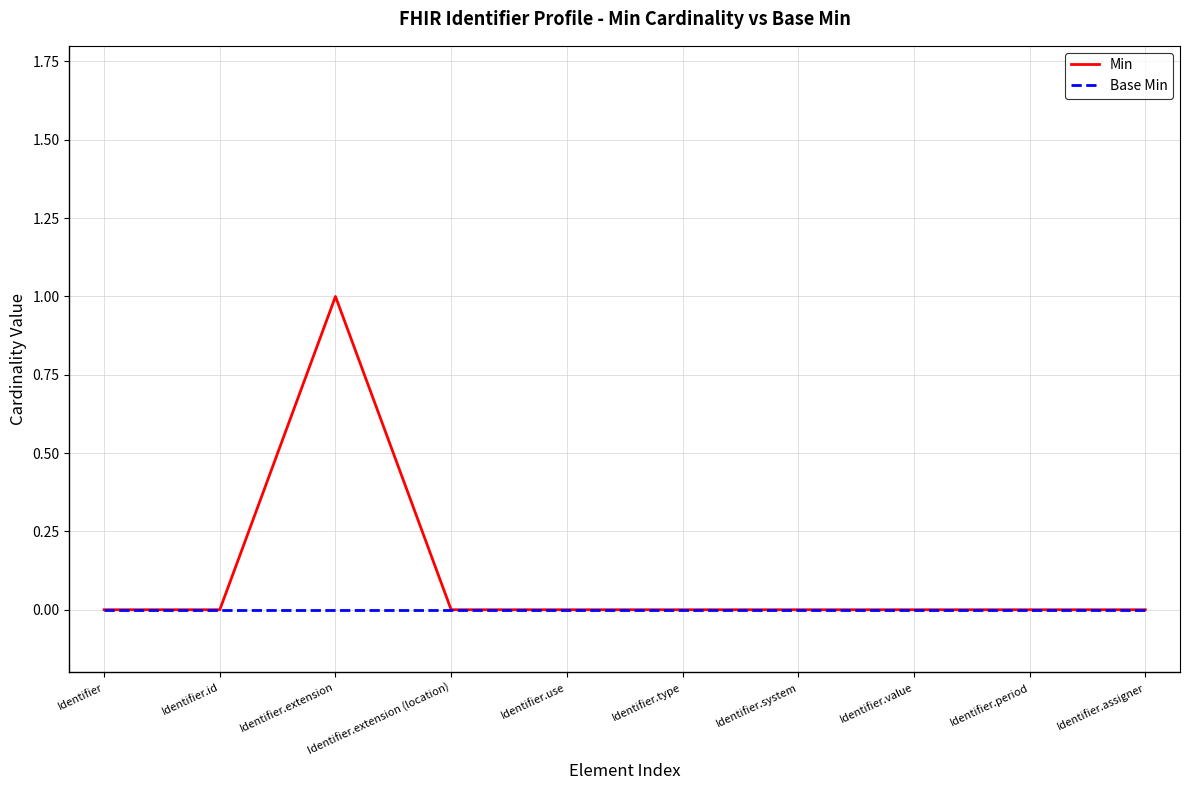

At which category does the chart reach its peak across all series?

Identifier.extension